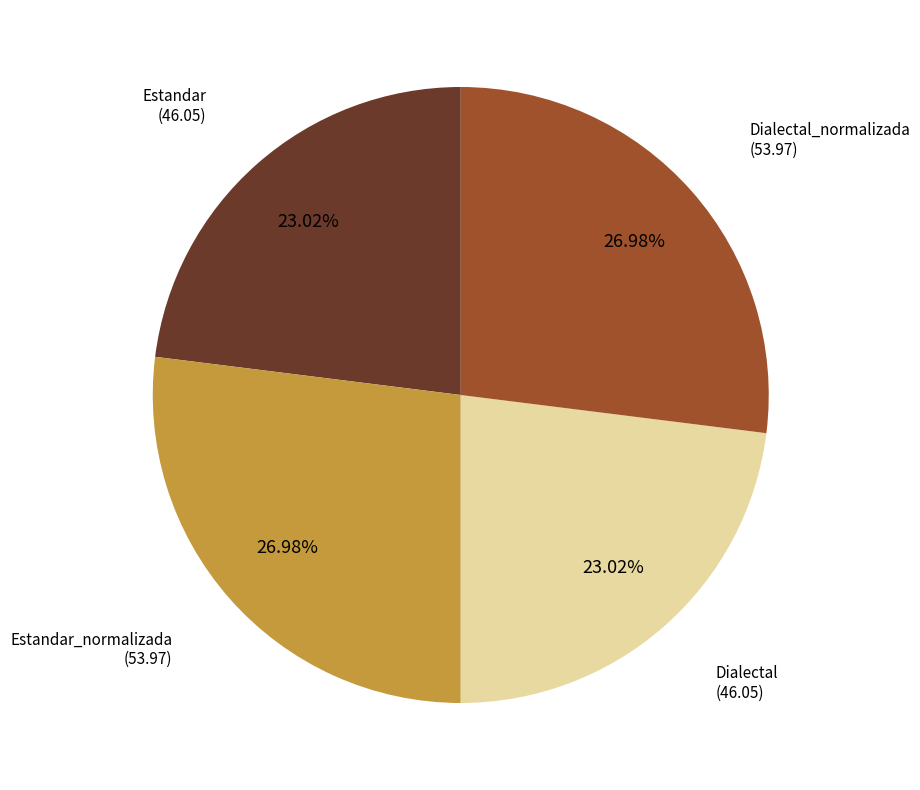

To the nearest percent, what portion does Dialectal represent?

23%